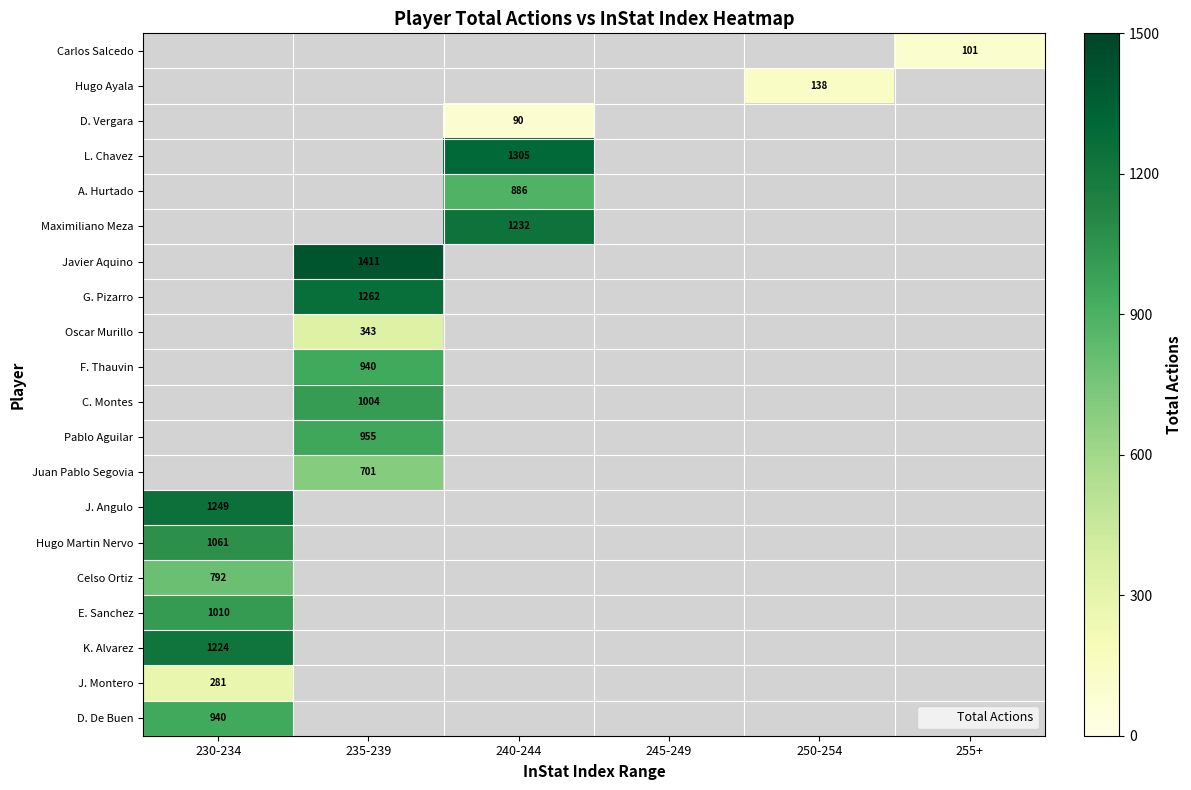

Between 250-254 and 255+, which series saw the biggest shift?

Hugo Ayala